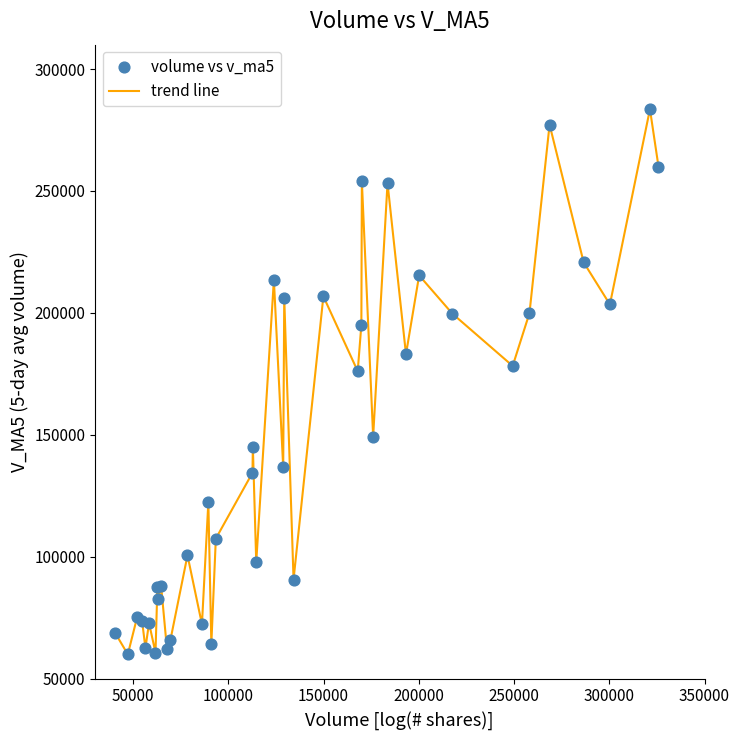

What is the smallest value displayed?

60031.1